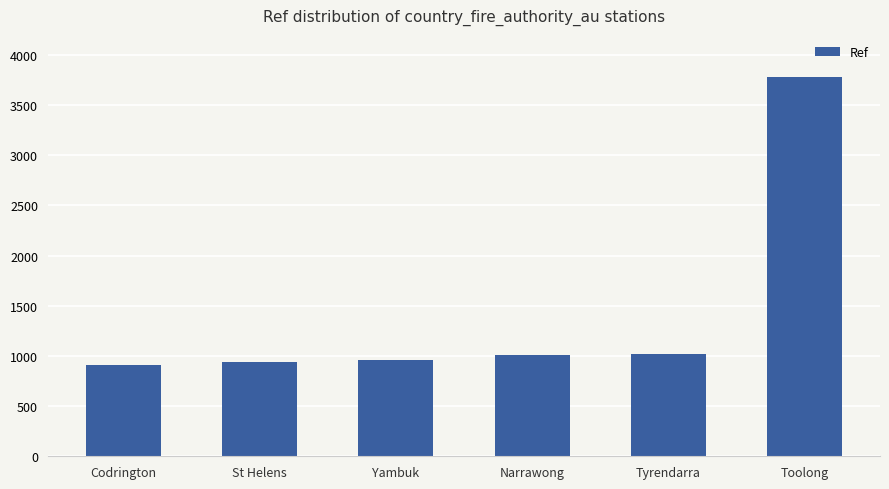

What is the change in value from St Helens to Yambuk?

+17